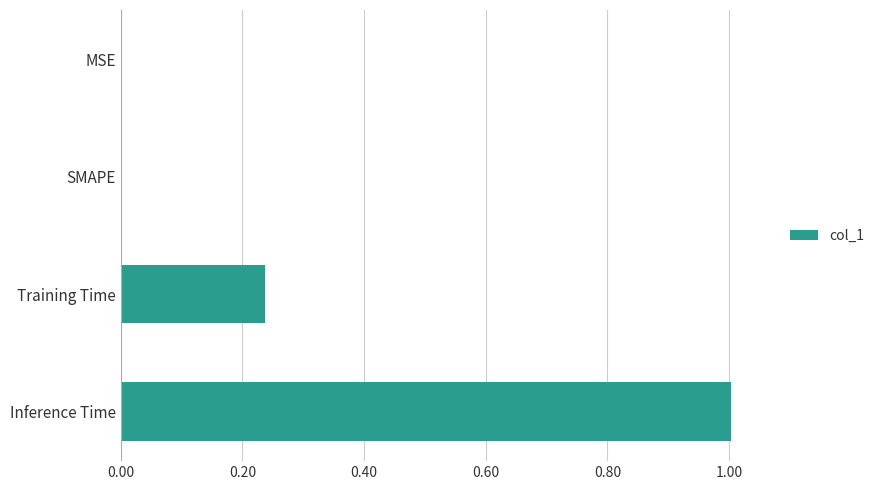

True or false: the data shows 0.0 at SMAPE.

True